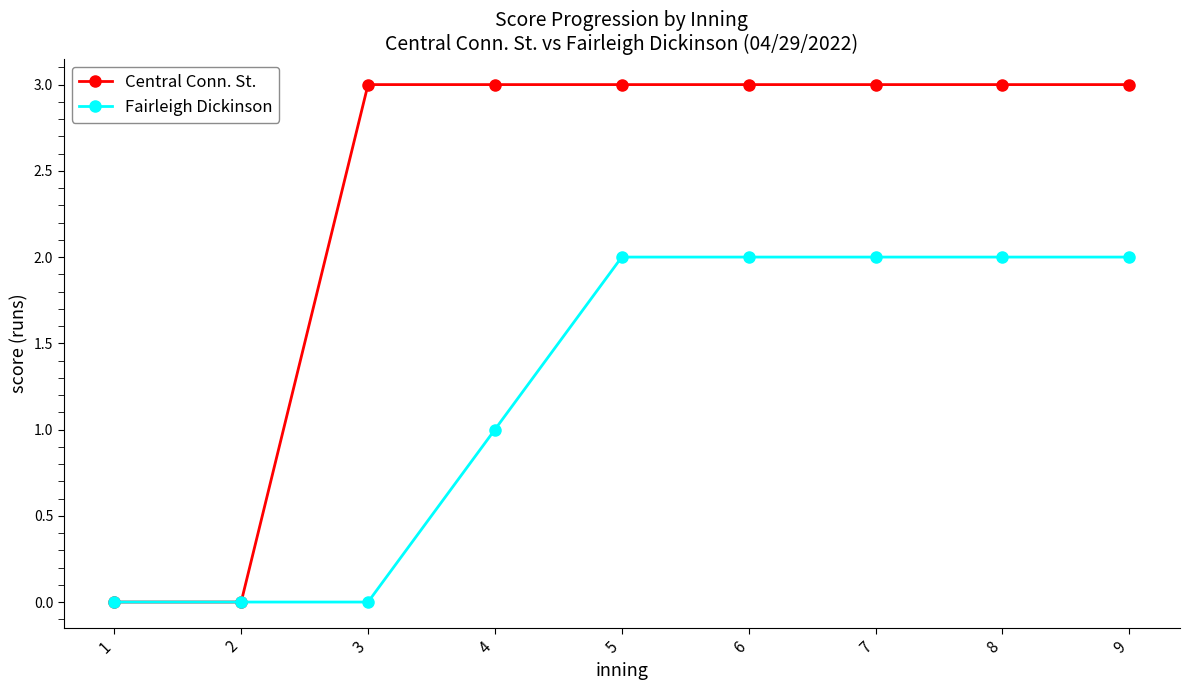

The value of Central Conn. St. at 2 is 1. True or false?

False